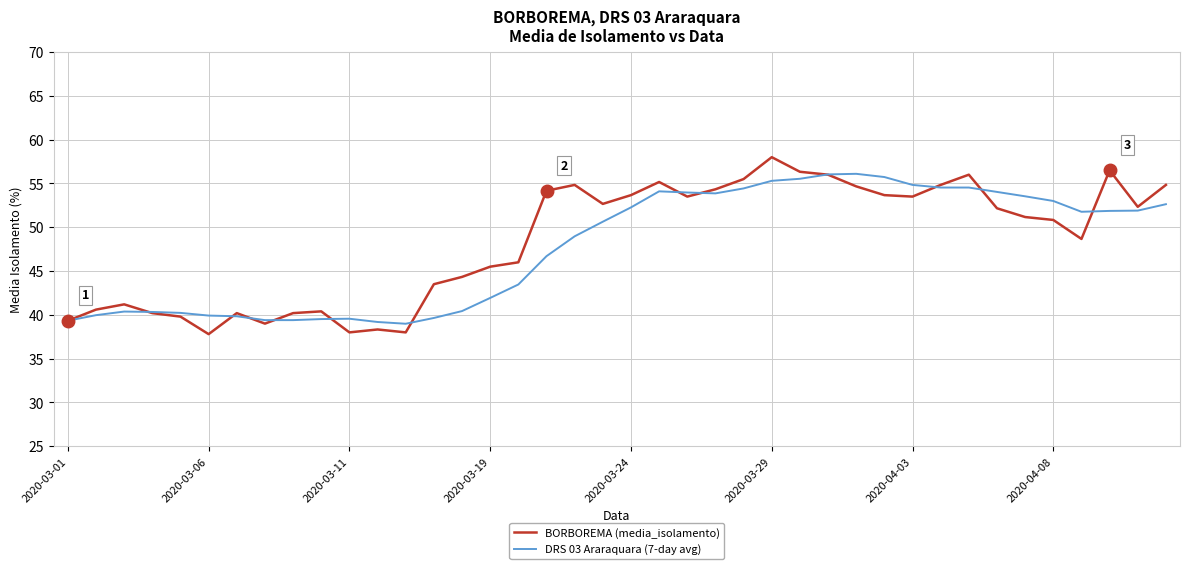

Which series ends up on top after the final intersection of DRS 03 Araraquara (7-day avg) and BORBOREMA (media_isolamento)?

BORBOREMA (media_isolamento)